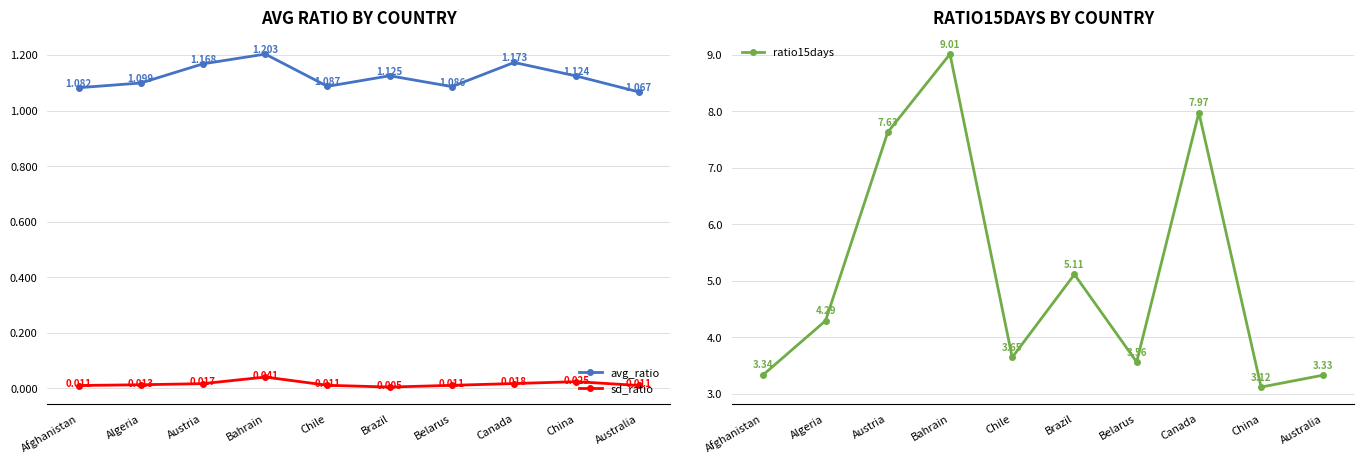

At which category is the sum across all series the highest?

Bahrain